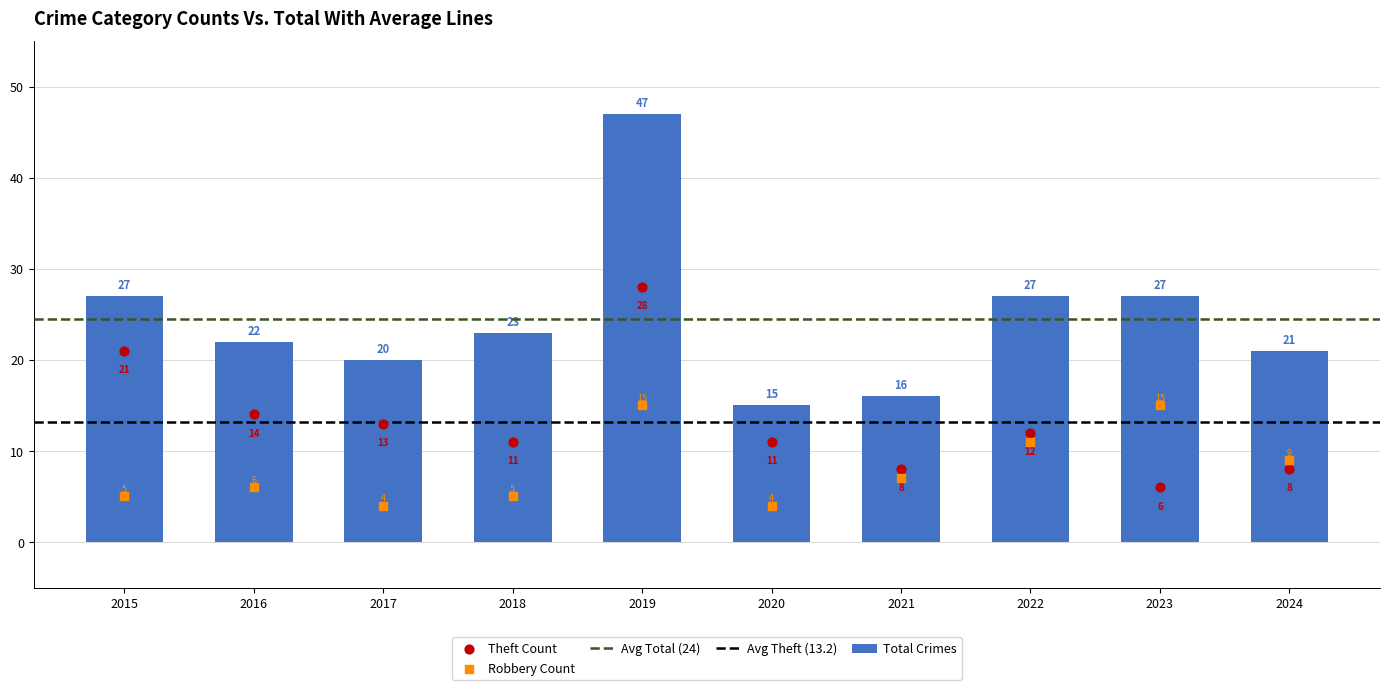

Which series reaches the maximum Y coordinate?

Total